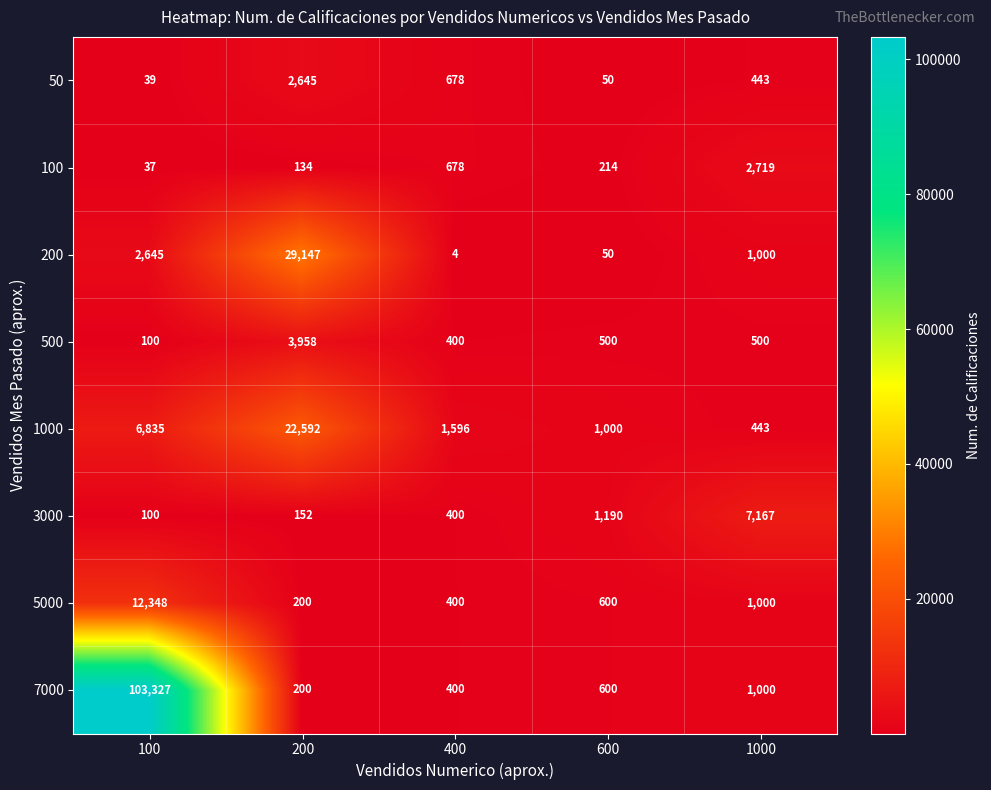

True or false: 7000 has a value of 103327 at 100.

True